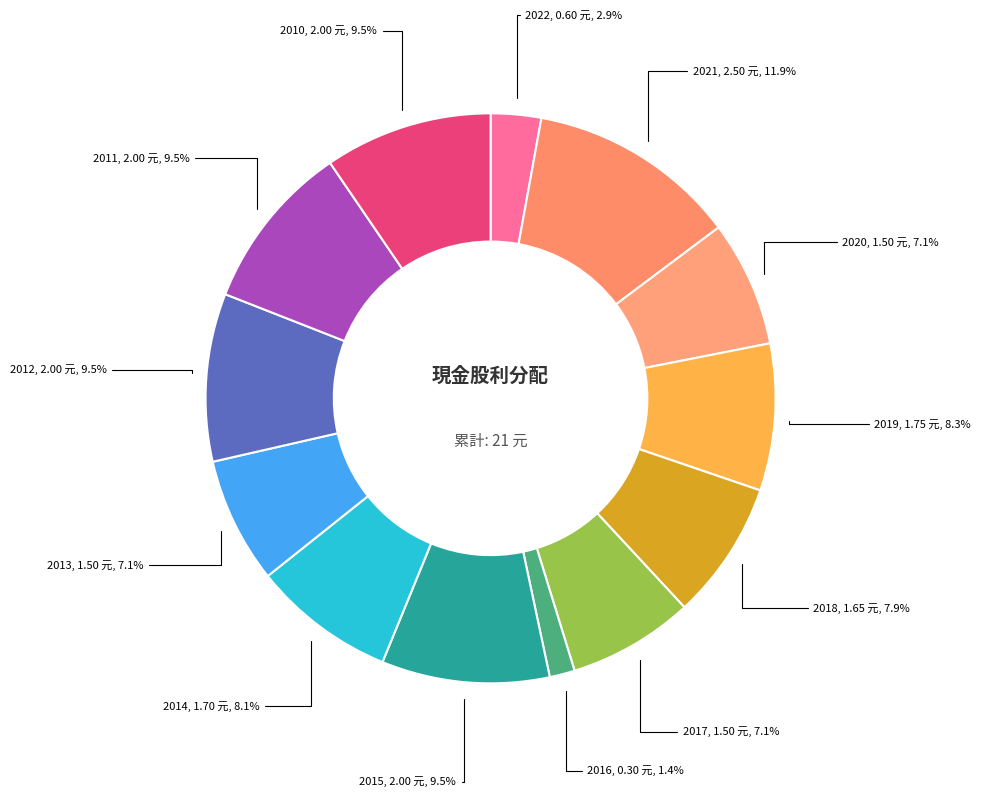

Which has a higher value, 2021 or 2020?

2021